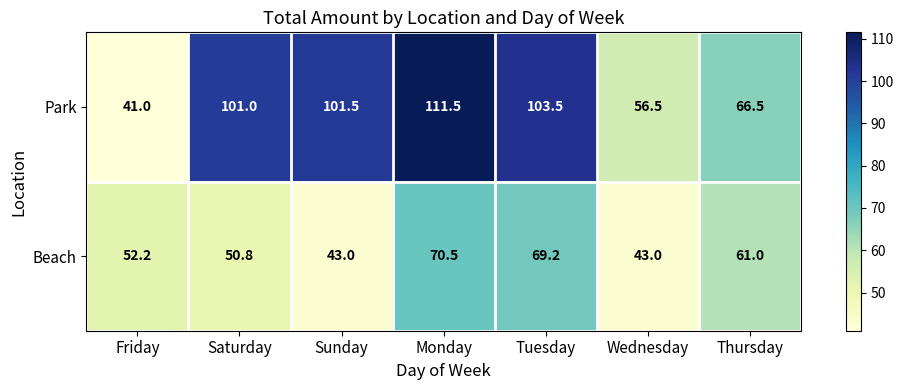

Which series changed the most between Sunday and Tuesday?

Beach